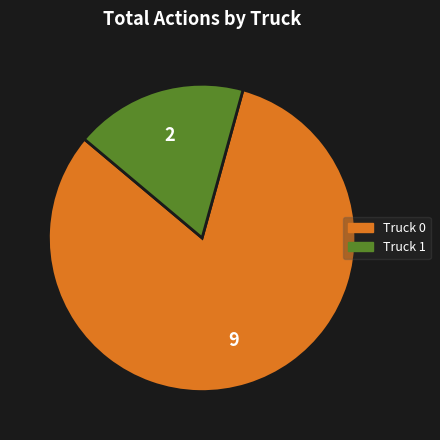

Which has a higher value, Truck 1 or Truck 0?

Truck 0